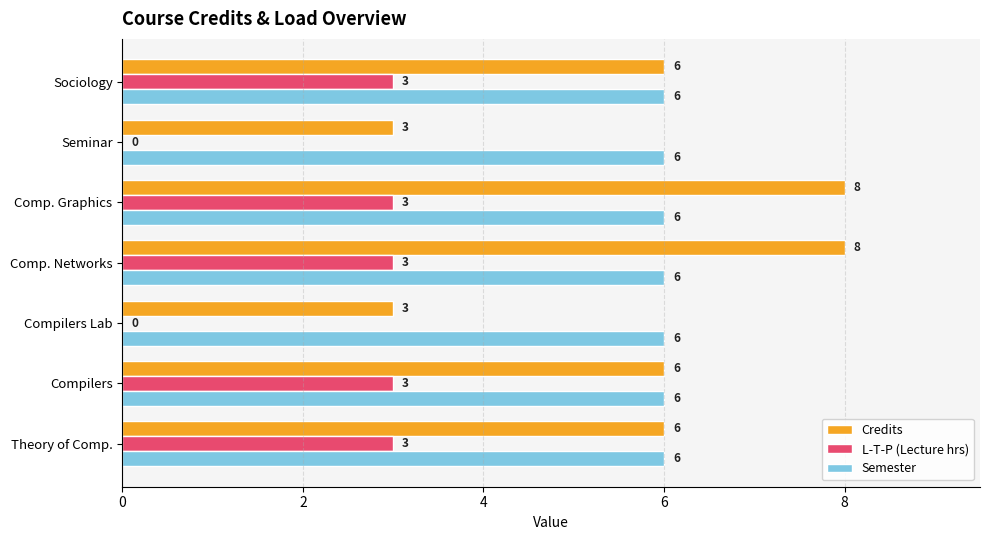

The Credits series shows 6 at Compilers. True or false?

True